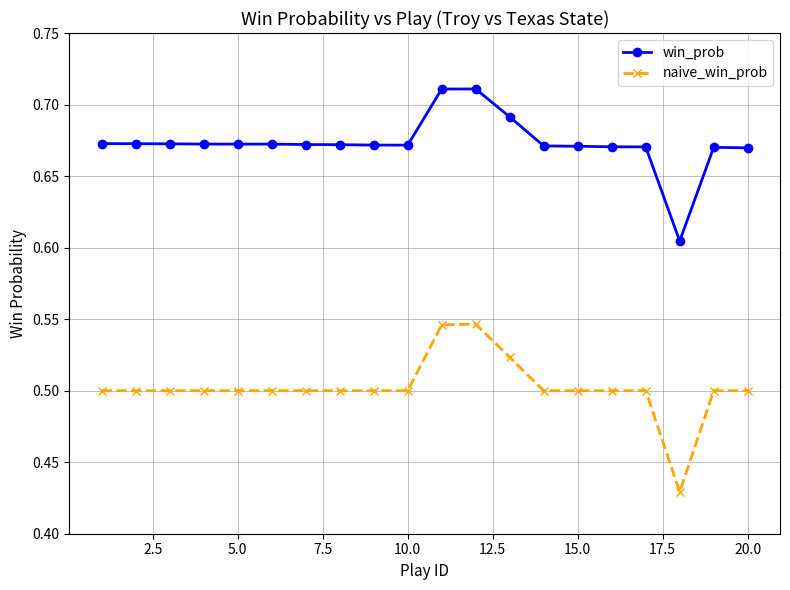

At how many categories does at least one series exceed 0?

20